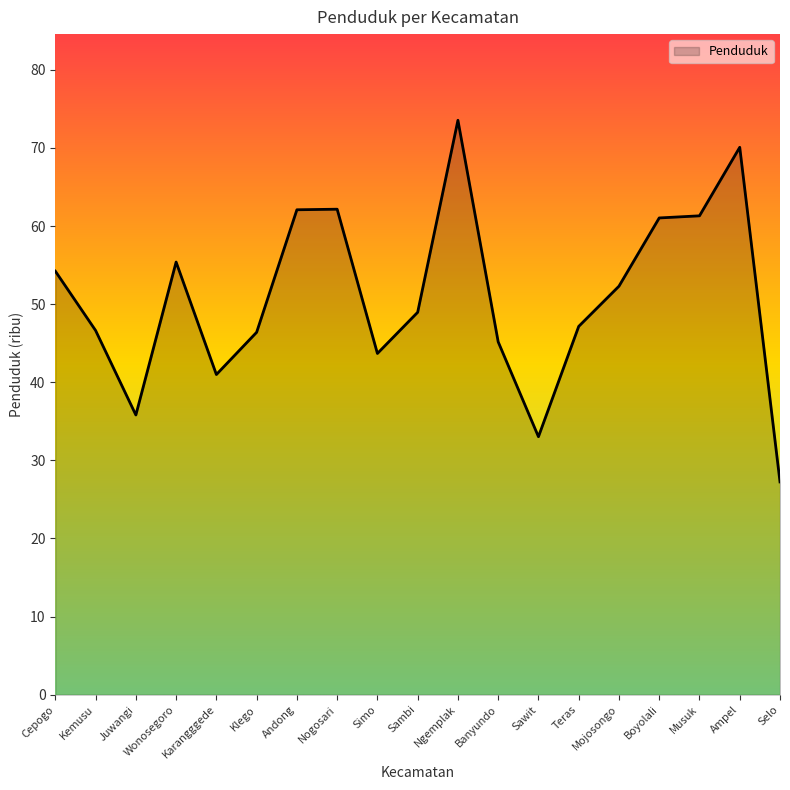

What is the change in value from Nogosari to Banyundo?

-17.0